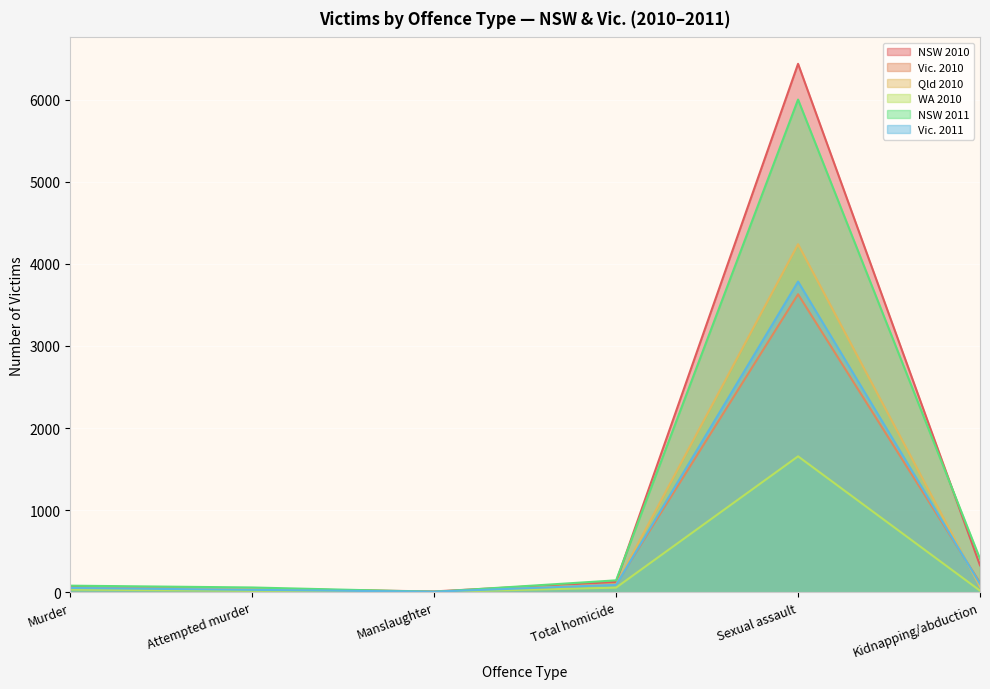

At how many categories does at least one series exceed 993?

1